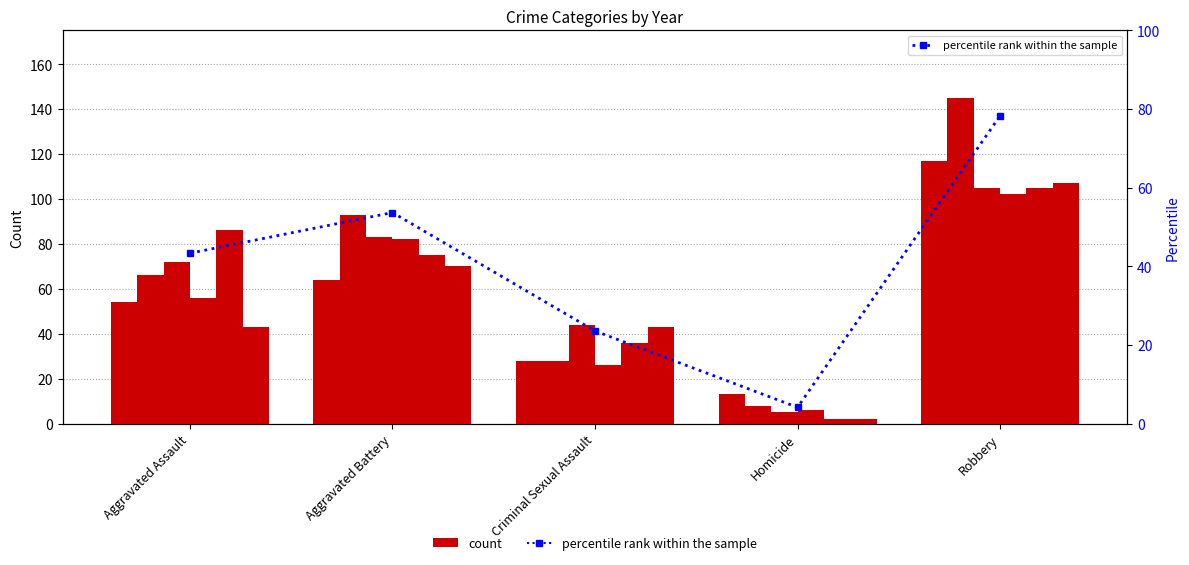

Does the chart contain any negative values?

No